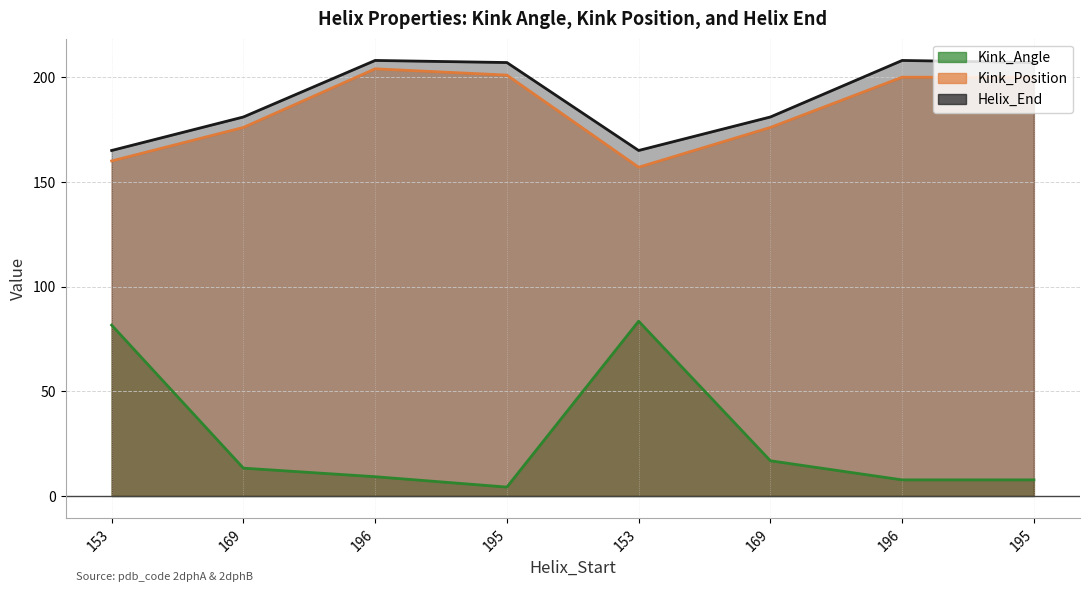

Reading left to right, transcribe all the data shown in this chart.

Kink_Angle: 153=81.6	169=13.3	196=9.2	195=4.2	153=83.5	169=16.8	196=7.7	195=7.7
Kink_Position: 153=160.0	169=176.0	196=204.0	195=201.0	153=157.0	169=176.0	196=200.0	195=200.0
Helix_End: 153=165.0	169=181.0	196=208.0	195=207.0	153=165.0	169=181.0	196=208.0	195=207.0